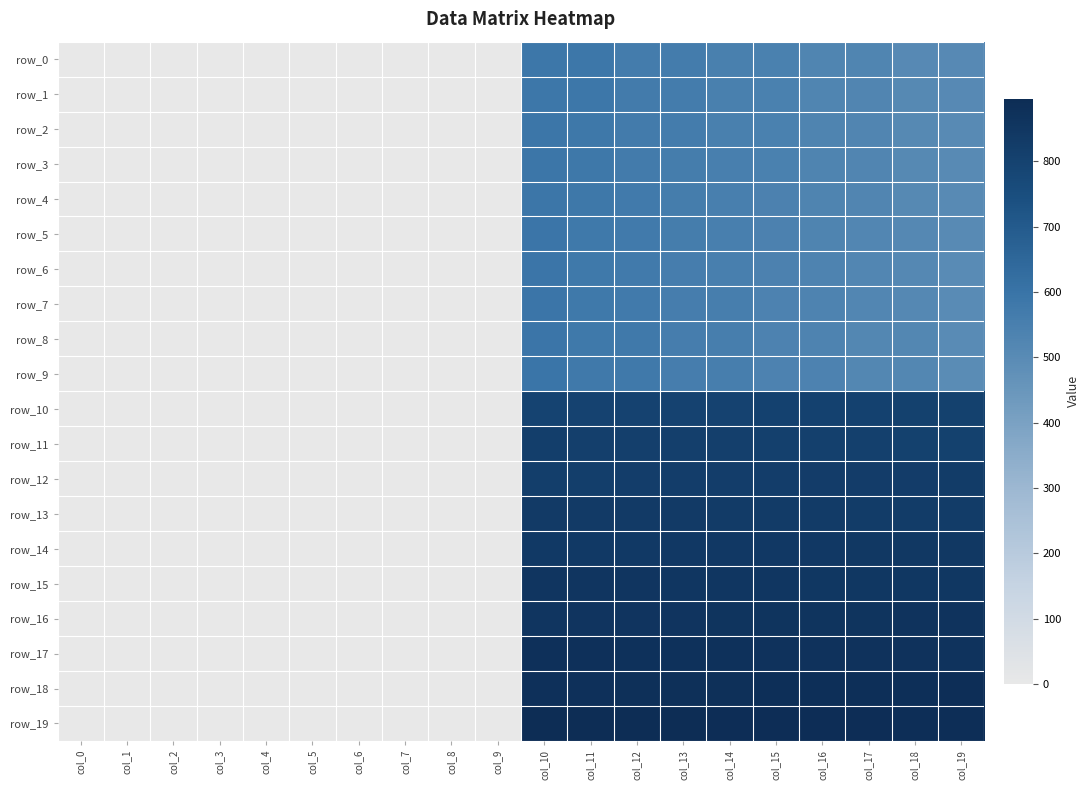

What is the difference between the row_17 values at col_16 and col_19?

3.0